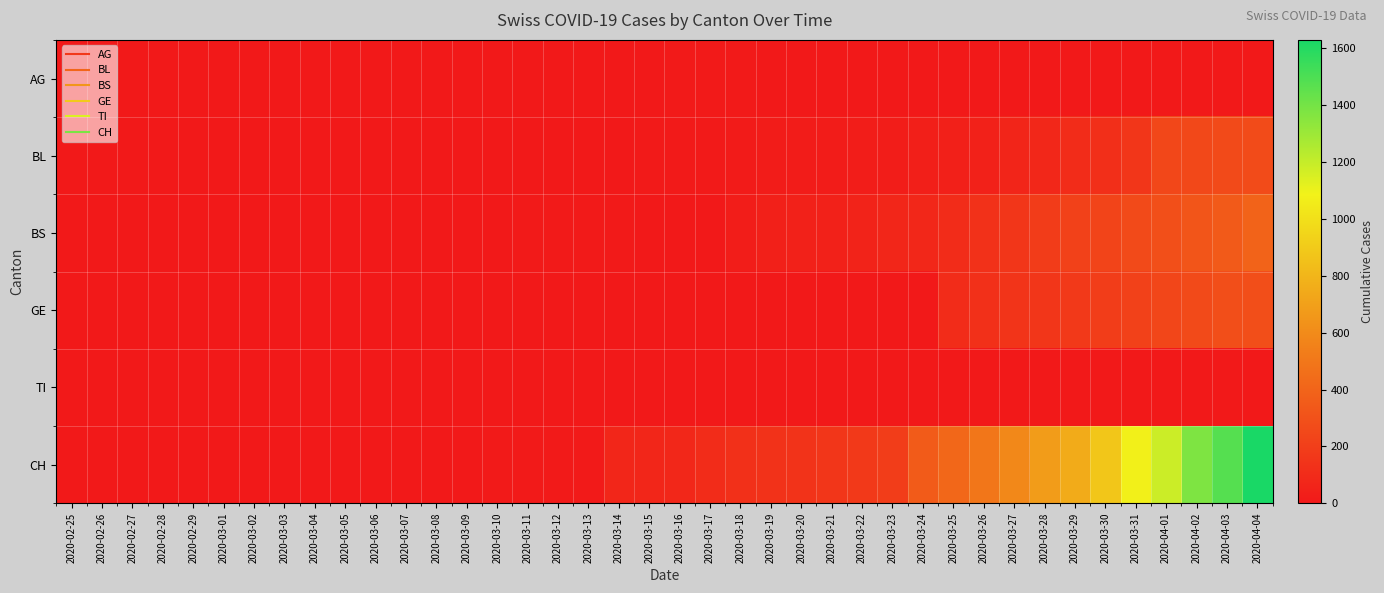

Which series has the largest total across all categories?

CH